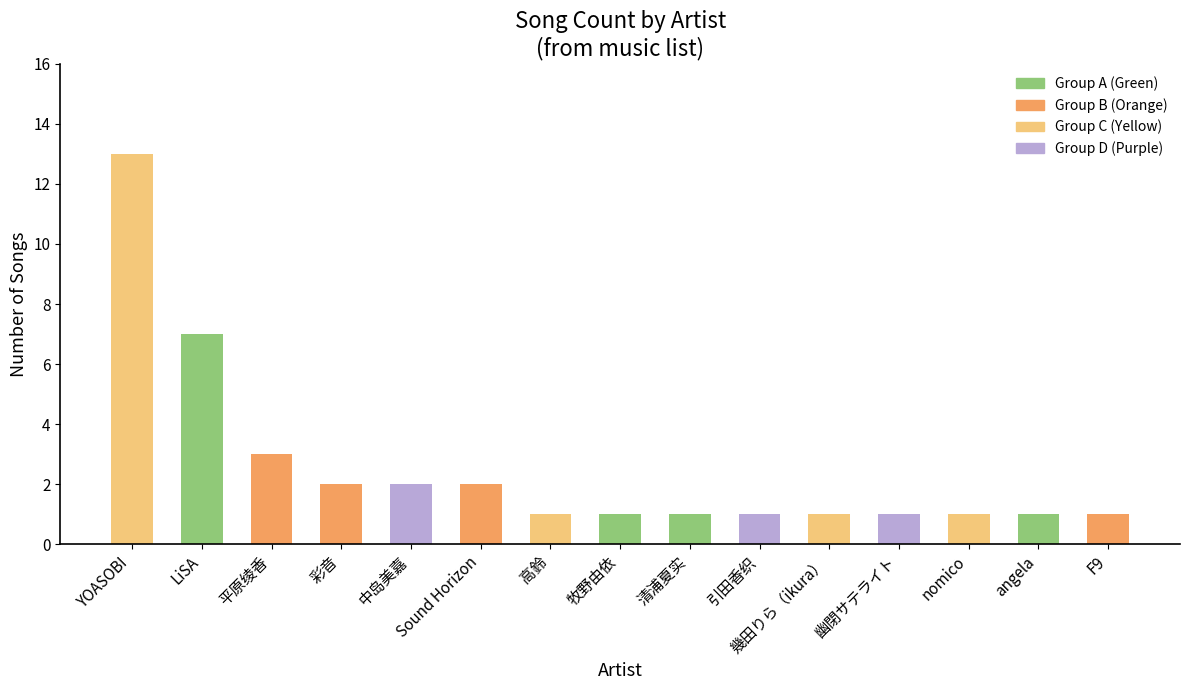

What position from the left is 幾田りら（ikura）?

11